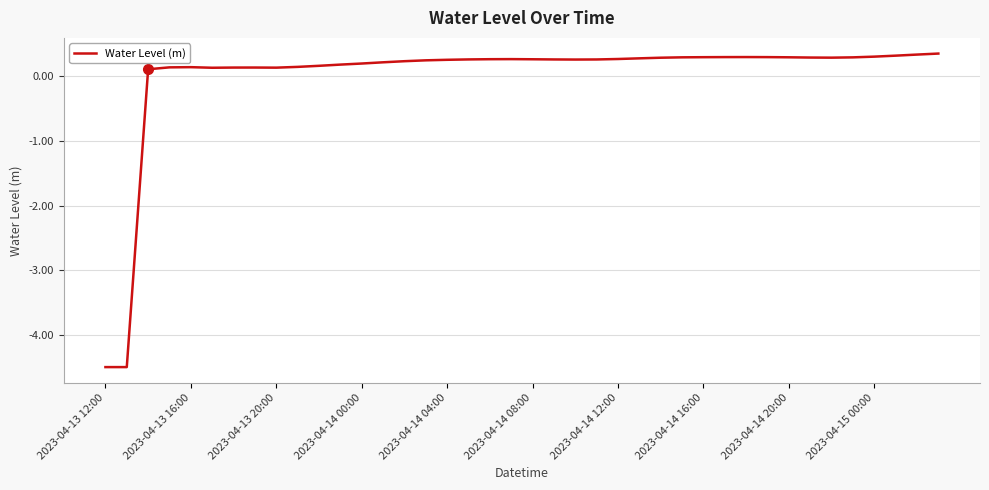

What is the difference between the second highest and second lowest values?

4.8